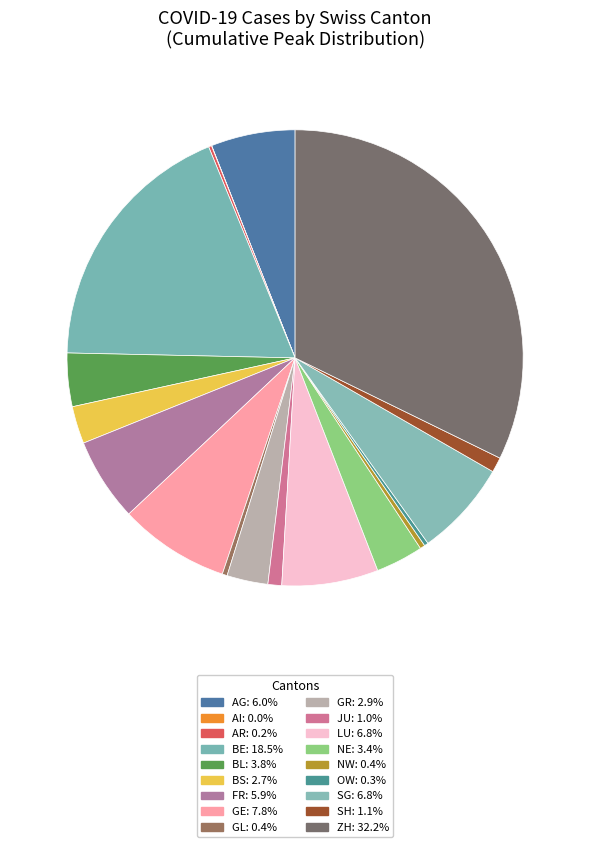

To the nearest percent, what is the average slice percentage?

6%